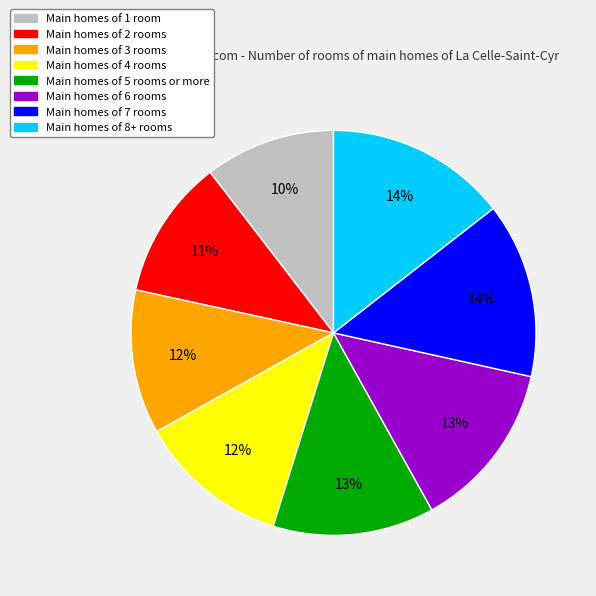

To the nearest percent, what is the difference between the largest and smallest slice percentages?

4%